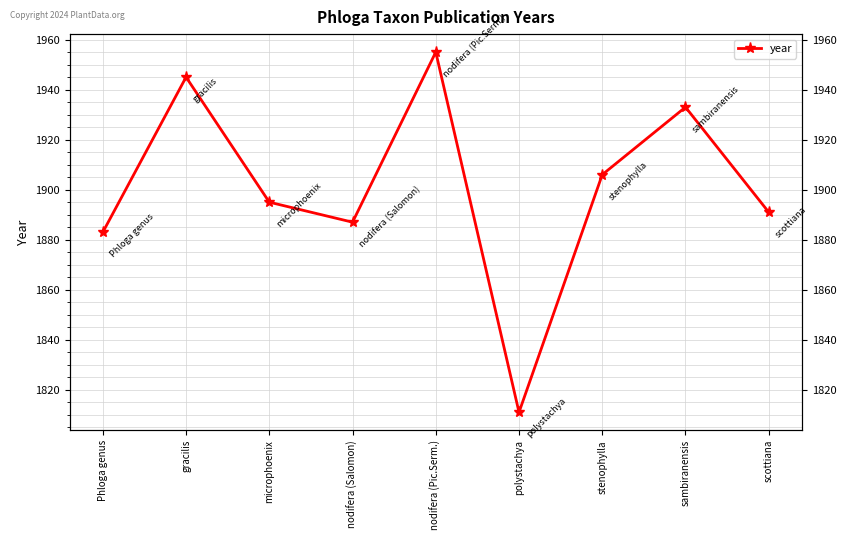

What is the value of the 3rd point from the left?

1895